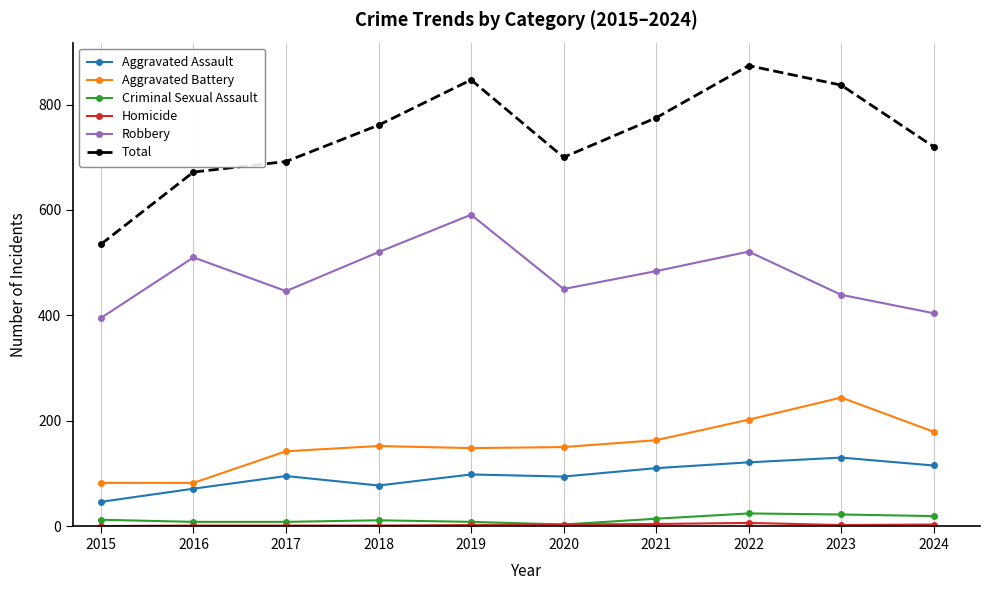

What is the approximate value of Robbery at 2021, to the nearest 50?

500